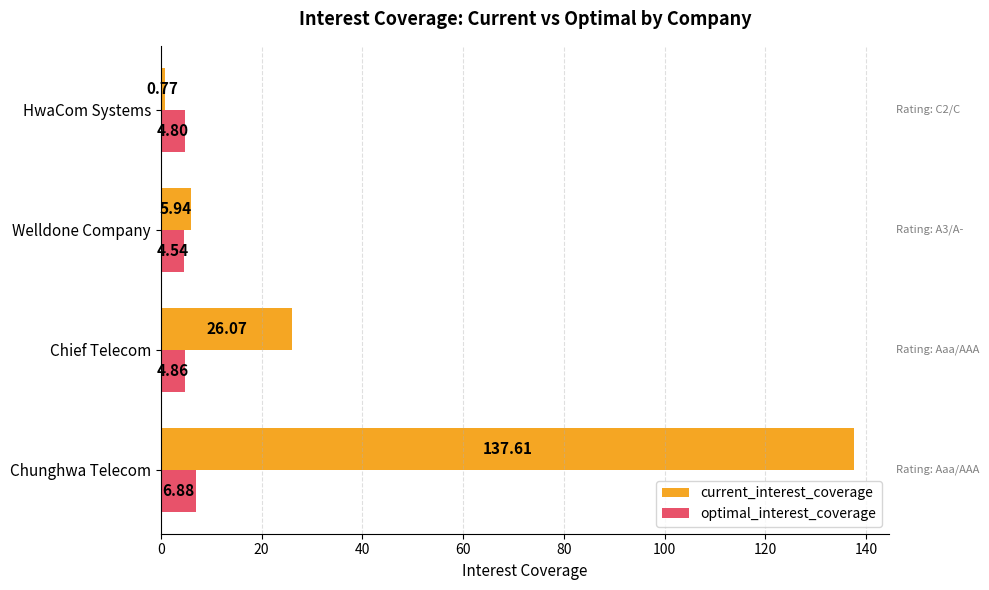

How many data points does each series have?

4